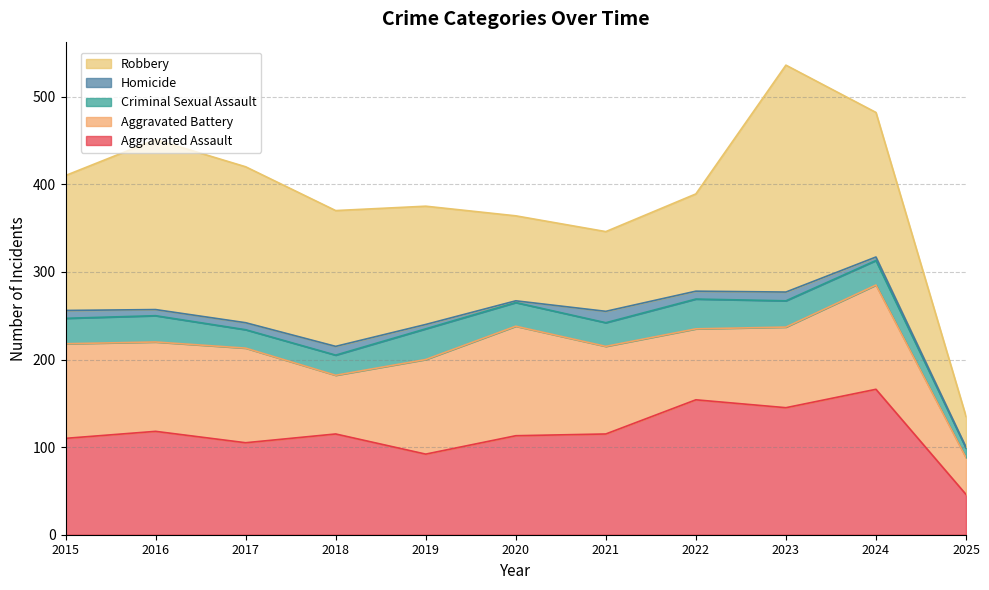

Reading left to right, extract all data points from this chart.

Aggravated Assault: 2015=110	2016=118	2017=105	2018=115	2019=92	2020=113	2021=115	2022=154	2023=145	2024=166	2025=46
Aggravated Battery: 2015=108	2016=102	2017=108	2018=67	2019=108	2020=125	2021=100	2022=81	2023=92	2024=119	2025=42
Criminal Sexual Assault: 2015=29	2016=30	2017=21	2018=23	2019=35	2020=27	2021=27	2022=34	2023=30	2024=28	2025=11
Homicide: 2015=9	2016=7	2017=8	2018=10	2019=5	2020=2	2021=13	2022=9	2023=10	2024=4	2025=1
Robbery: 2015=154	2016=194	2017=178	2018=155	2019=135	2020=97	2021=91	2022=111	2023=259	2024=165	2025=35